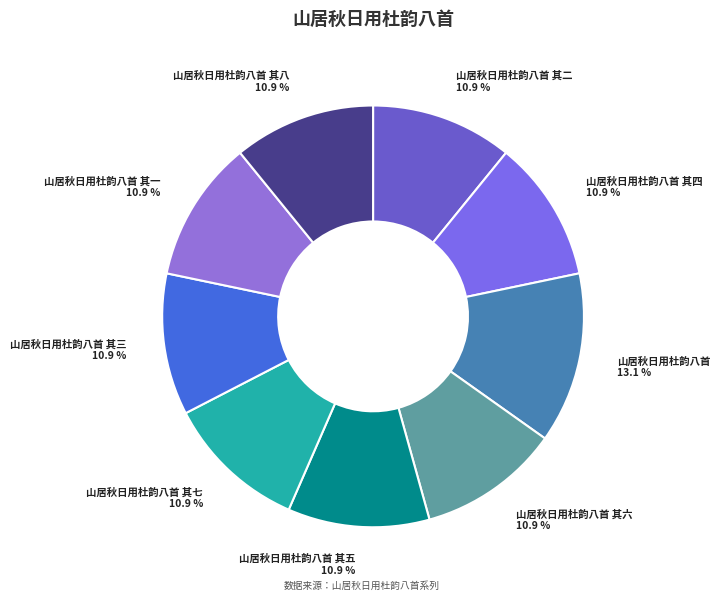

Which slice is the largest?

山居秋日用杜韵八首